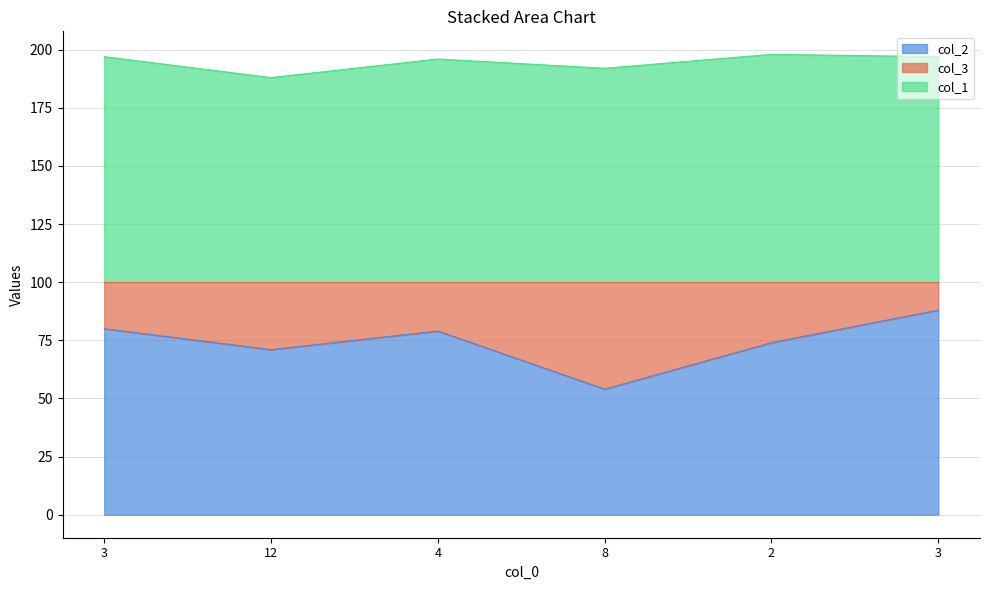

Which has a higher value, 3 or 12?

3